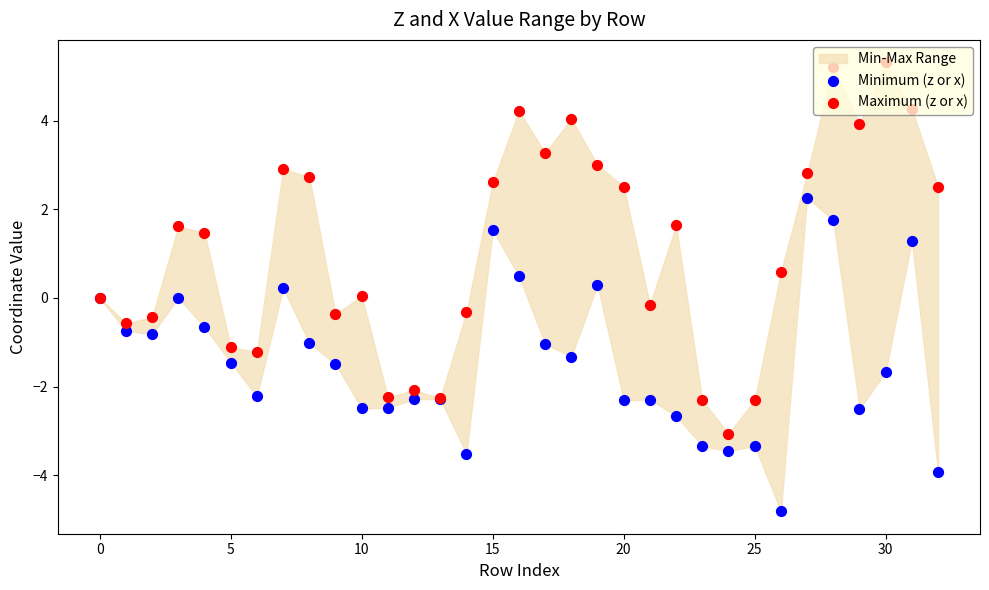

At how many categories does at least one series exceed 3?

7